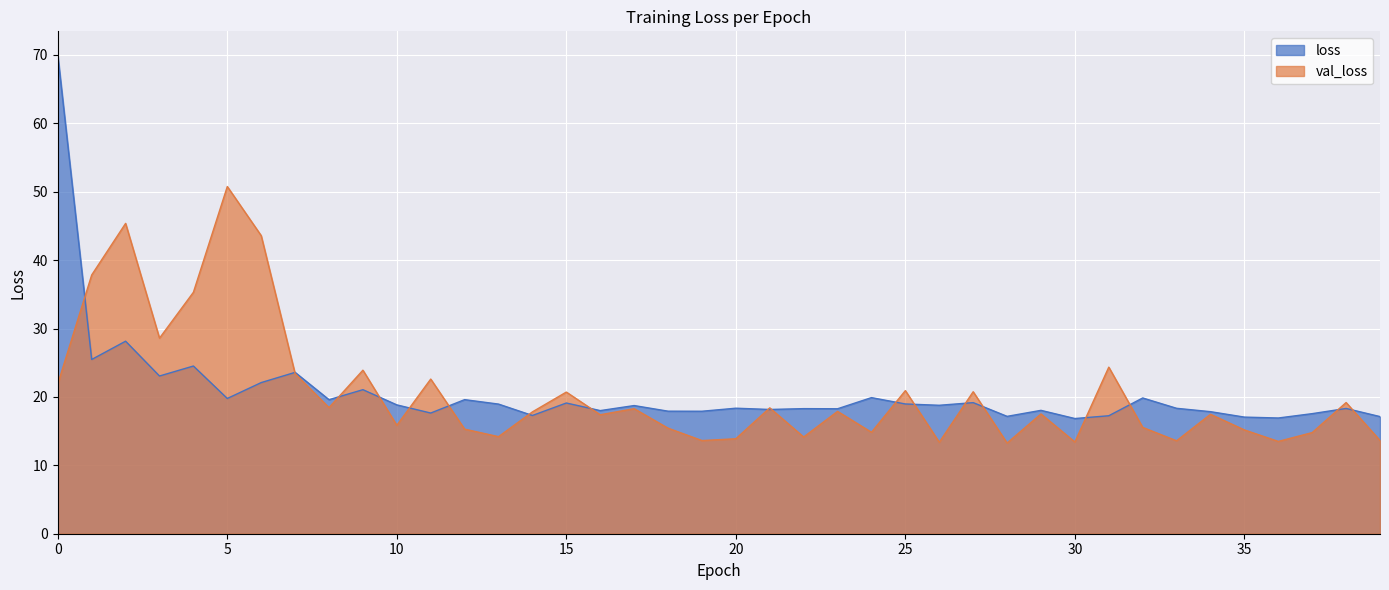

What value does the loss series have at 6?

22.1